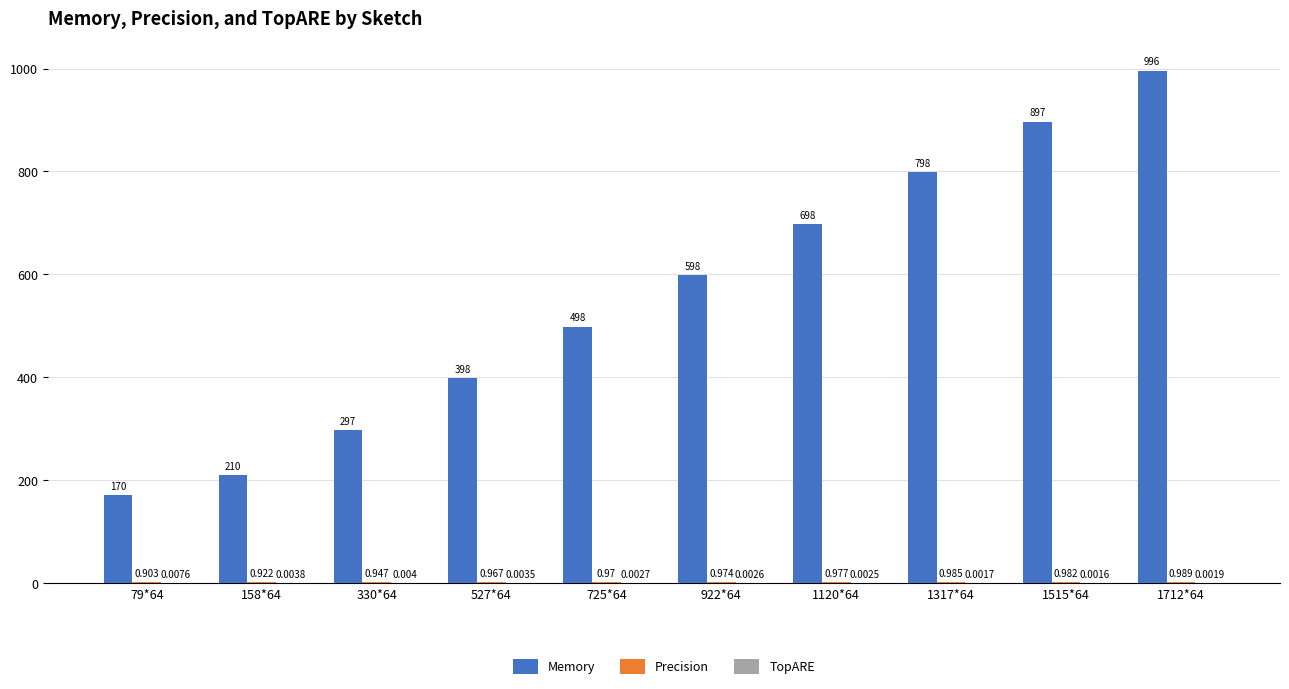

Which series changed the most between 725*64 and 1317*64?

Memory